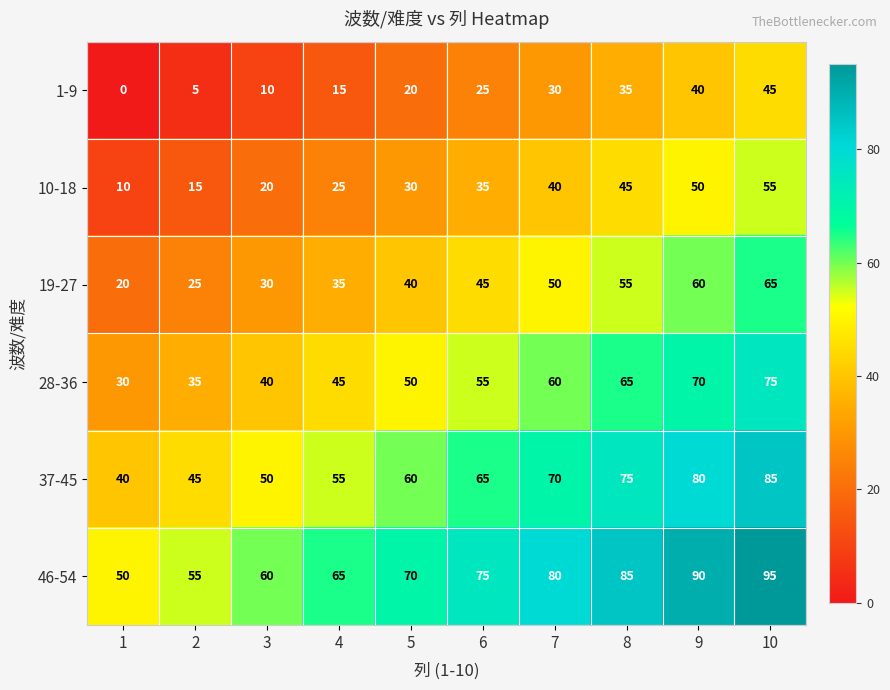

What is the difference between the highest and lowest values at 9?

50